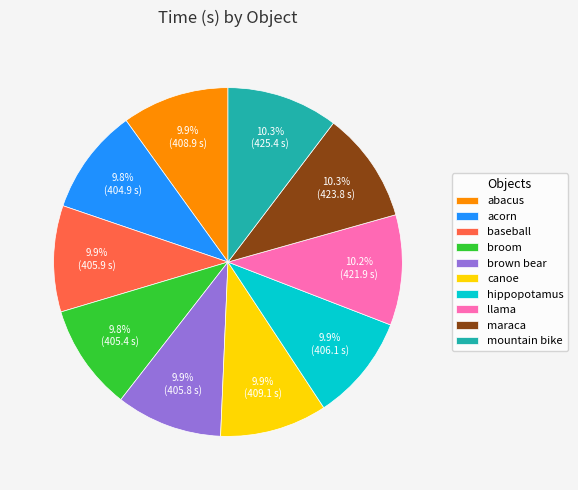

Does broom represent more than half of the total?

No